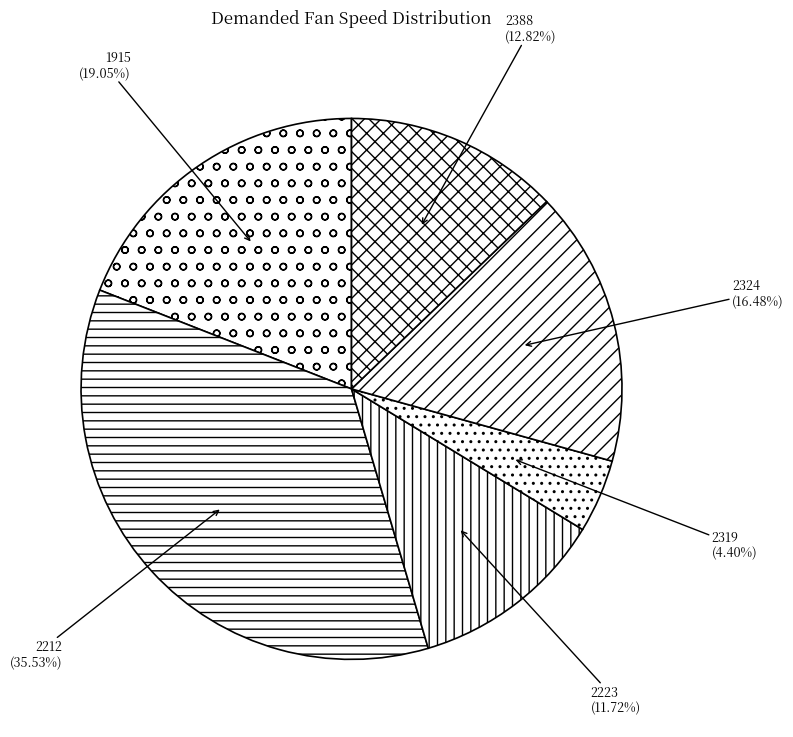

Rank the categories by value from highest to lowest.

2212, 1915, 2324, 2388, 2223, 2319